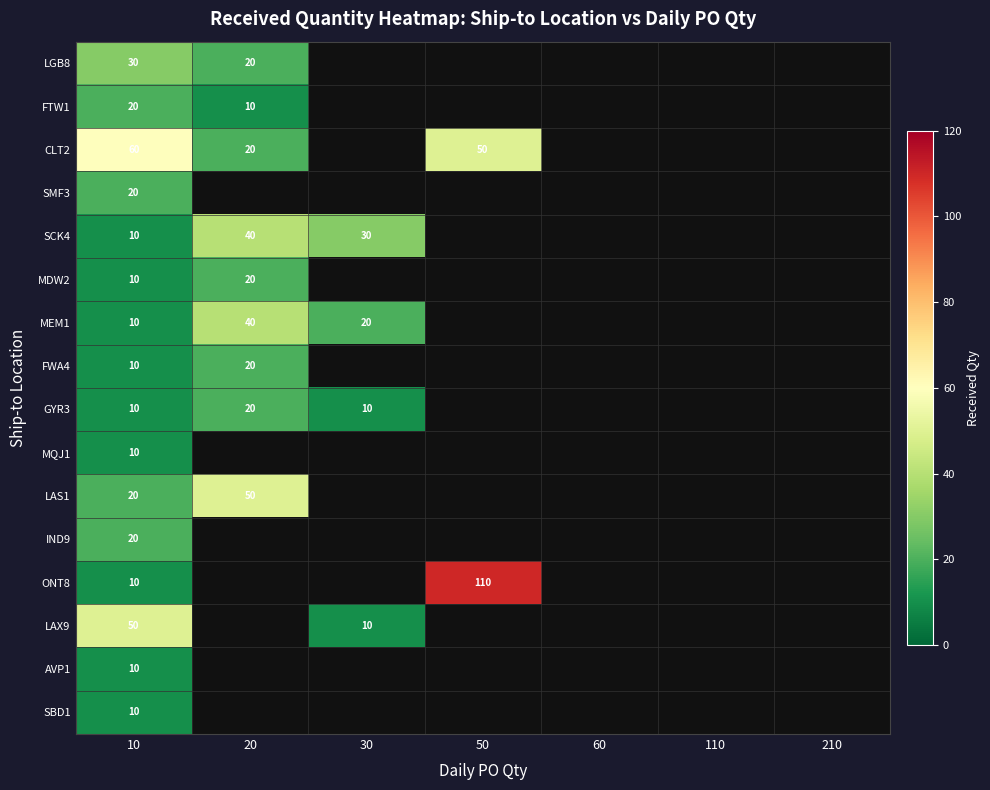

At which category does the chart reach its minimum across all series?

20